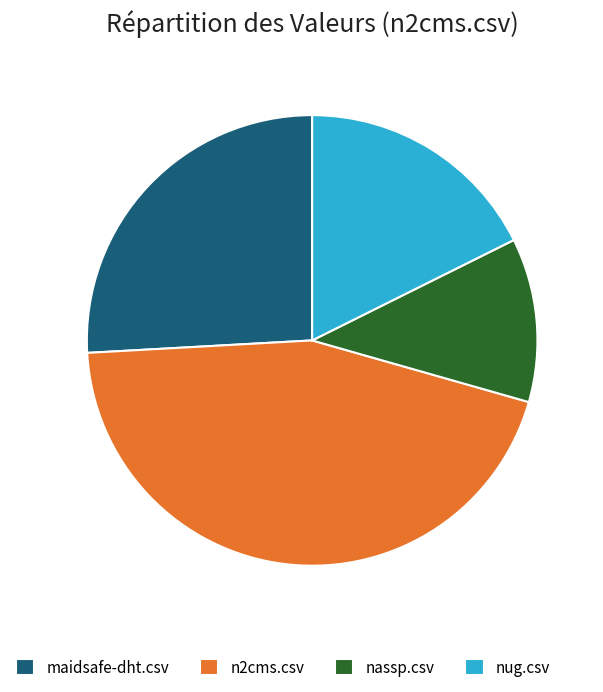

Do n2cms.csv and nassp.csv together represent more than half of the pie?

Yes